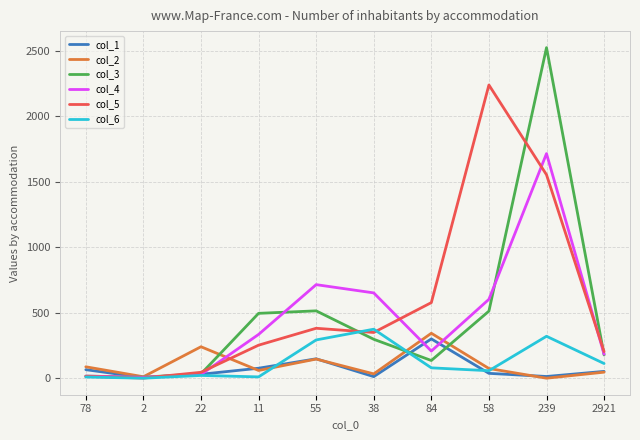

What is the difference between the highest and lowest values at 11?

485